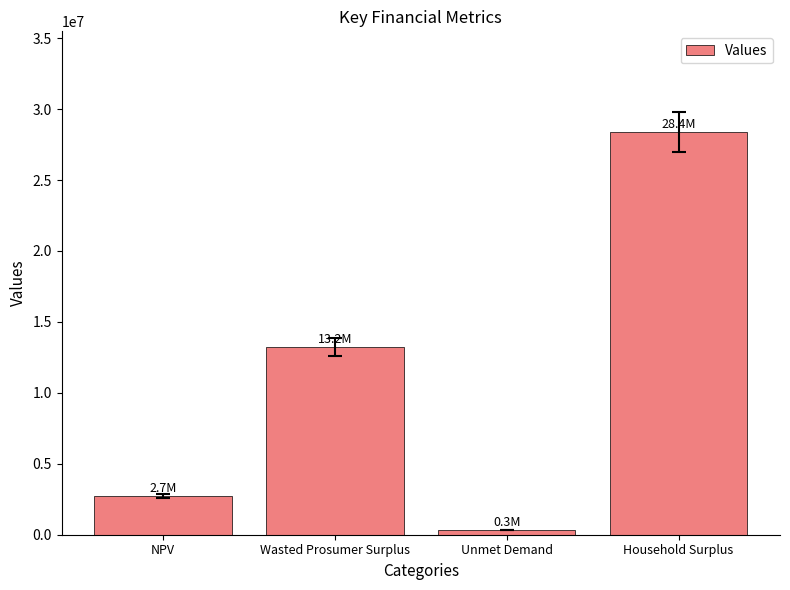

Reading left to right, what are all the values shown in this chart?

2702985.4	13238398.6	334512.2	28386028.4